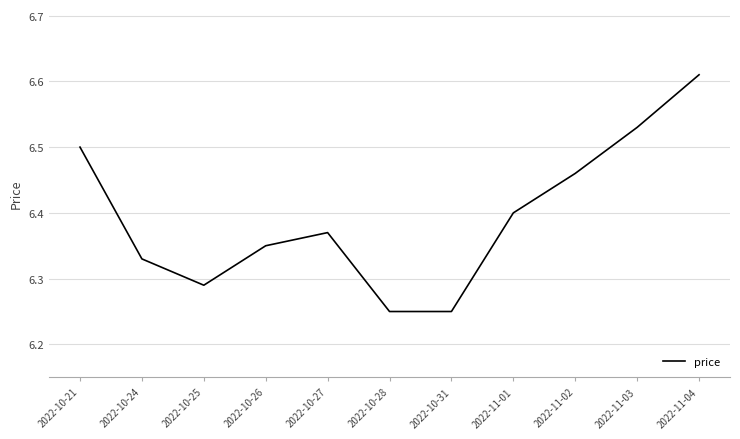

What is the sum of all values?

70.3